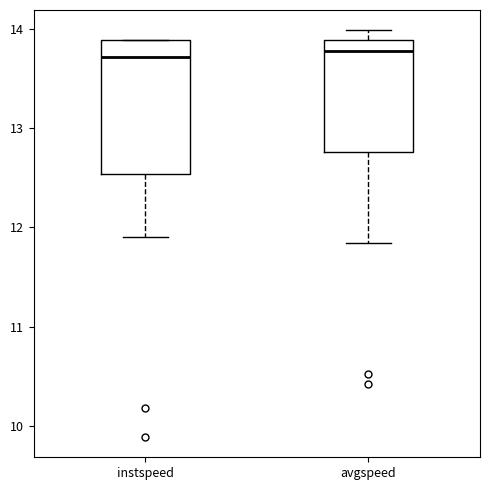

Where does the lower whisker of the box for instspeed end on the y-axis? The values are not printed on the chart, so give them approximately, as read against the axis.

11.9